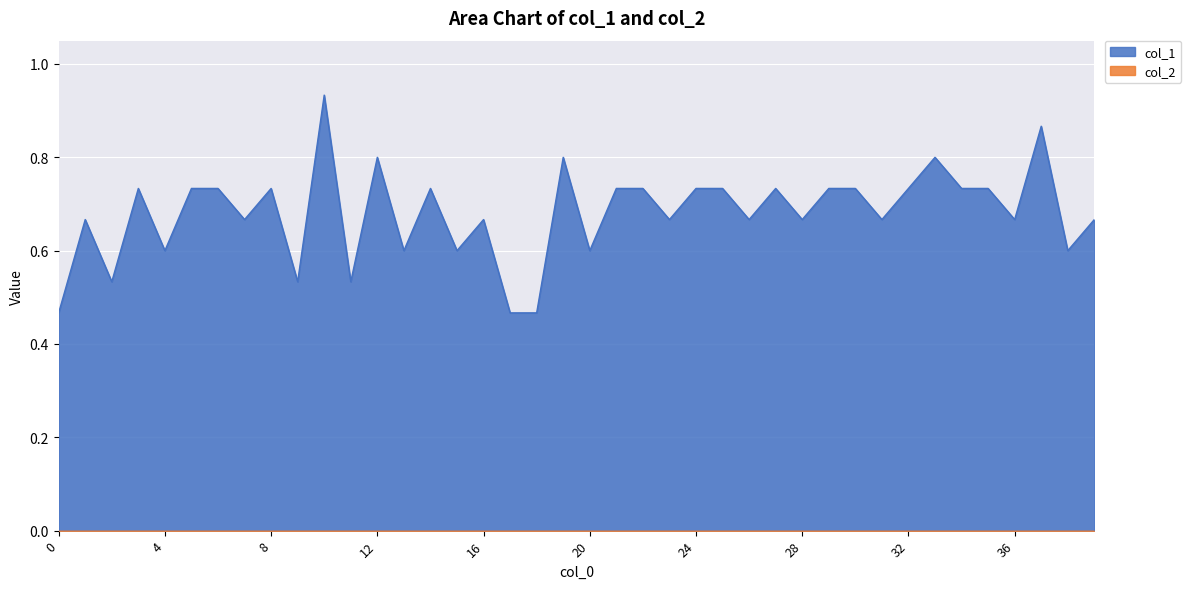

Reading left to right, what are all the values shown in this chart?

0=0.5	1=0.7	2=0.5	3=0.7	4=0.6	5=0.7	6=0.7	7=0.7	8=0.7	9=0.5	10=0.9	11=0.5	12=0.8	13=0.6	14=0.7	15=0.6	16=0.7	17=0.5	18=0.5	19=0.8	20=0.6	21=0.7	22=0.7	23=0.7	24=0.7	25=0.7	26=0.7	27=0.7	28=0.7	29=0.7	30=0.7	31=0.7	32=0.7	33=0.8	34=0.7	35=0.7	36=0.7	37=0.9	38=0.6	39=0.7